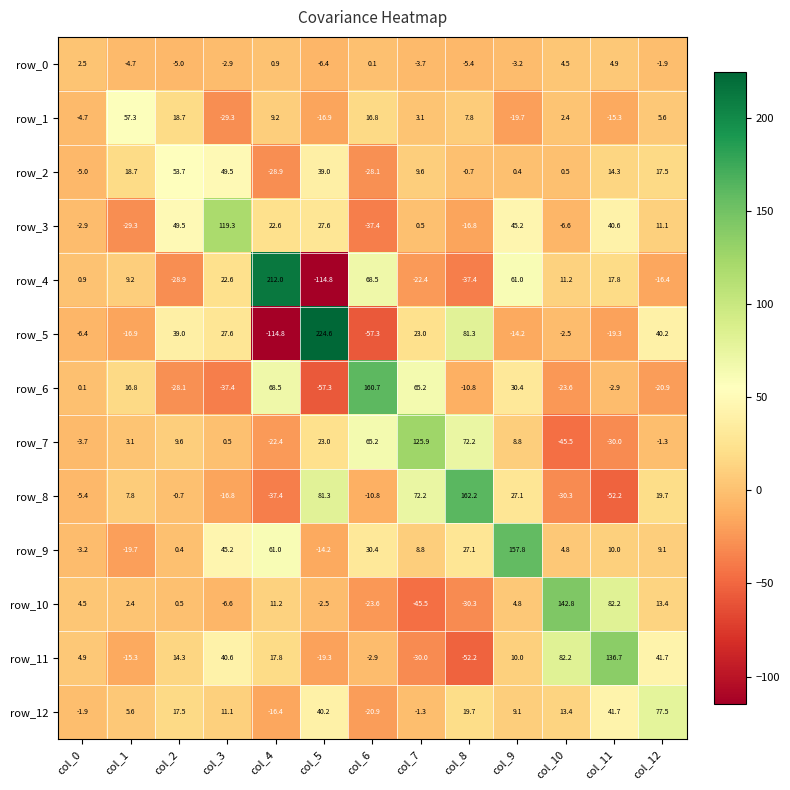

Reading left to right, list all the values displayed in this chart.

row_0: 2.5	-4.7	-5.0	-2.9	0.9	-6.4	0.1	-3.7	-5.4	-3.2	4.5	4.9	-1.9
row_1: -4.7	57.3	18.7	-29.3	9.2	-16.9	16.8	3.1	7.8	-19.7	2.4	-15.3	5.6
row_2: -5.0	18.7	53.7	49.5	-28.9	39.0	-28.1	9.6	-0.7	0.4	0.5	14.3	17.5
row_3: -2.9	-29.3	49.5	119.3	22.6	27.6	-37.4	0.5	-16.8	45.2	-6.6	40.6	11.1
row_4: 0.9	9.2	-28.9	22.6	212.0	-114.8	68.5	-22.4	-37.4	61.0	11.2	17.8	-16.4
row_5: -6.4	-16.9	39.0	27.6	-114.8	224.6	-57.3	23.0	81.3	-14.2	-2.5	-19.3	40.2
row_6: 0.1	16.8	-28.1	-37.4	68.5	-57.3	160.7	65.2	-10.8	30.4	-23.6	-2.9	-20.9
row_7: -3.7	3.1	9.6	0.5	-22.4	23.0	65.2	125.9	72.2	8.8	-45.5	-30.0	-1.3
row_8: -5.4	7.8	-0.7	-16.8	-37.4	81.3	-10.8	72.2	162.2	27.1	-30.3	-52.2	19.7
row_9: -3.2	-19.7	0.4	45.2	61.0	-14.2	30.4	8.8	27.1	157.8	4.8	10.0	9.1
row_10: 4.5	2.4	0.5	-6.6	11.2	-2.5	-23.6	-45.5	-30.3	4.8	142.8	82.2	13.4
row_11: 4.9	-15.3	14.3	40.6	17.8	-19.3	-2.9	-30.0	-52.2	10.0	82.2	136.7	41.7
row_12: -1.9	5.6	17.5	11.1	-16.4	40.2	-20.9	-1.3	19.7	9.1	13.4	41.7	77.5